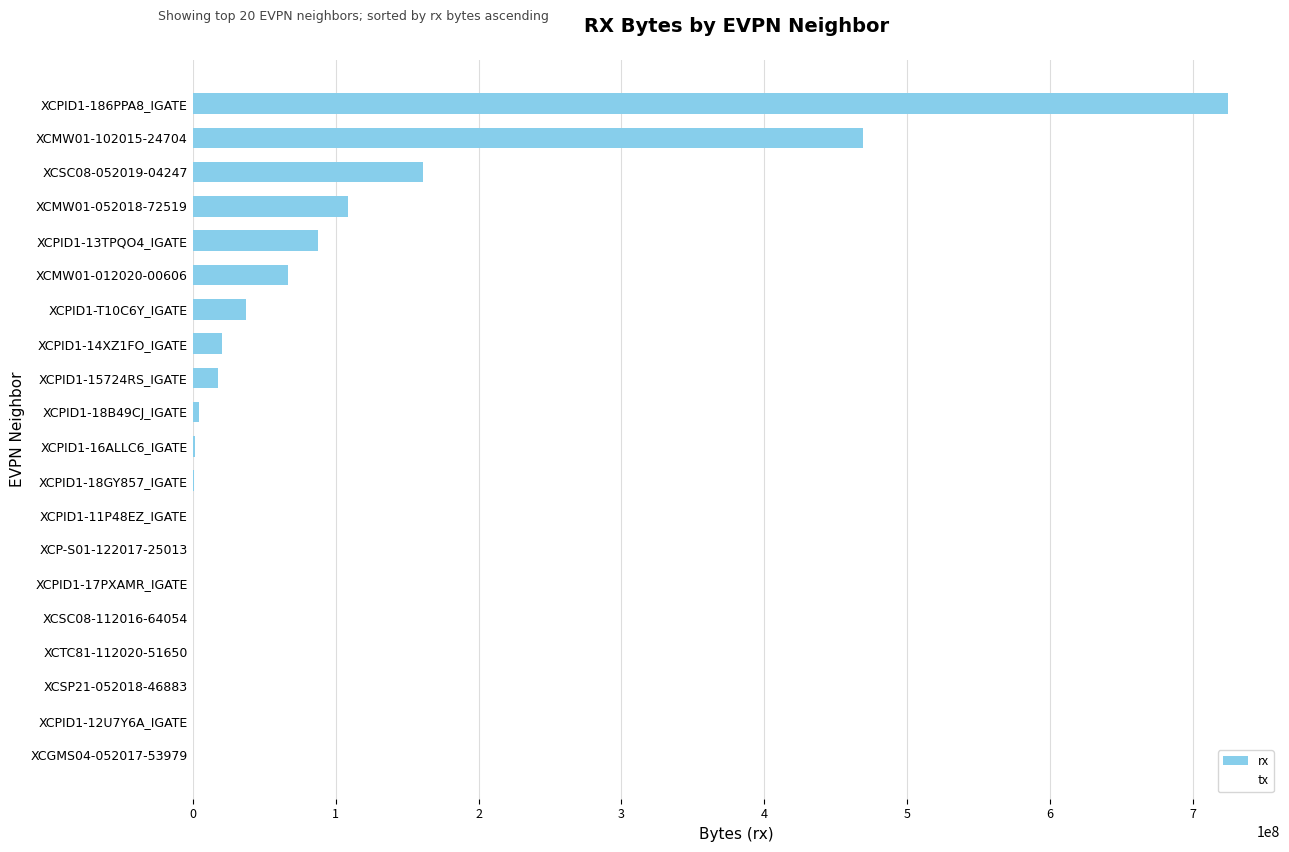

Where is the data nearest to the value 362275203?

XCMW01-102015-24704